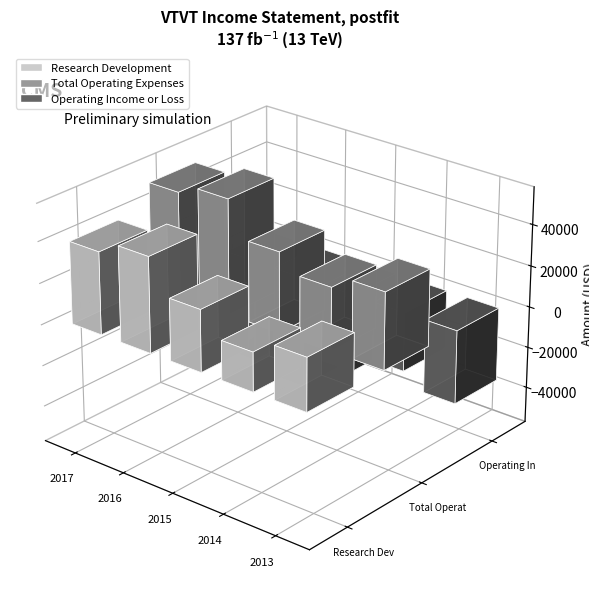

How many categories are shown in the chart?

5